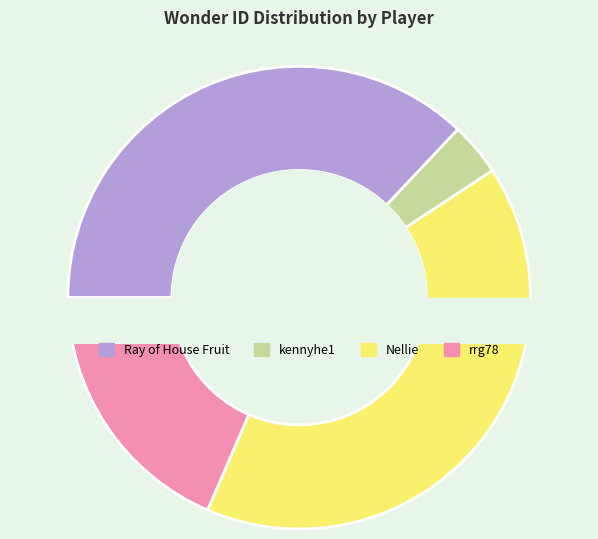

Is it true that kennyhe1 is 4% of the pie?

True